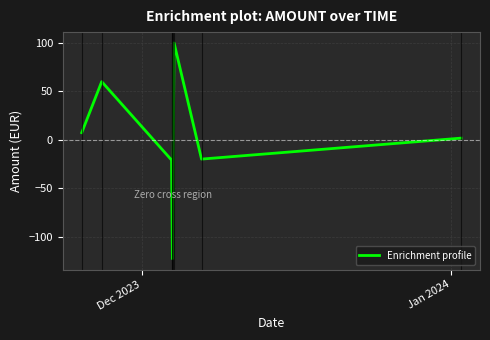

What is the smallest value displayed?

-123.0